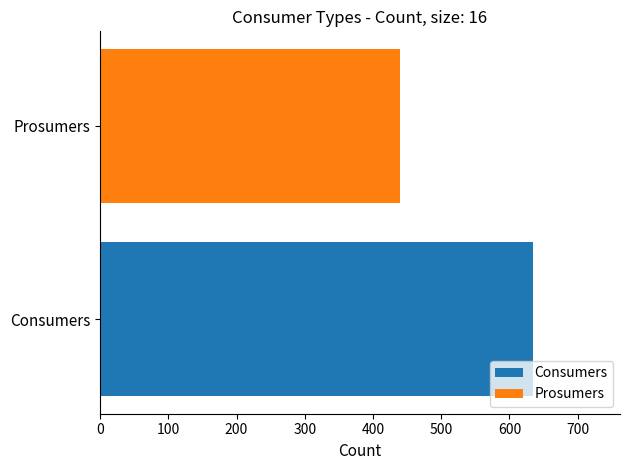

Which series has the widest spread of values?

Consumers